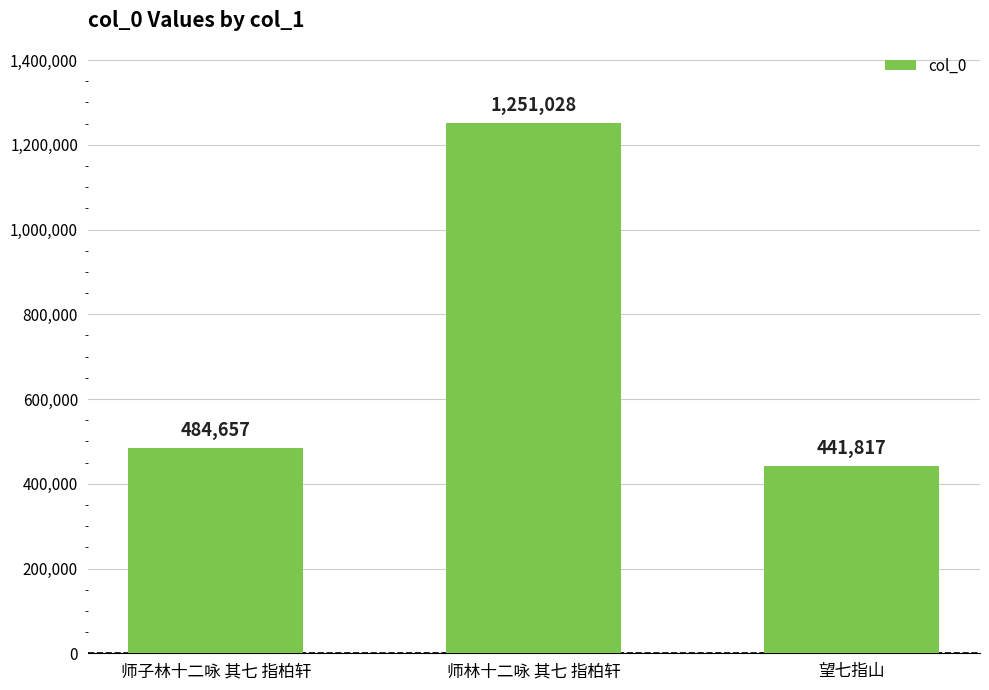

What is the sum of all values?

2177502